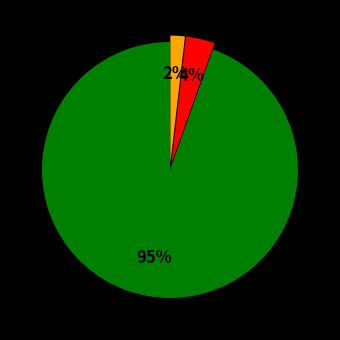

To the nearest percent, what is the average slice percentage?

33%